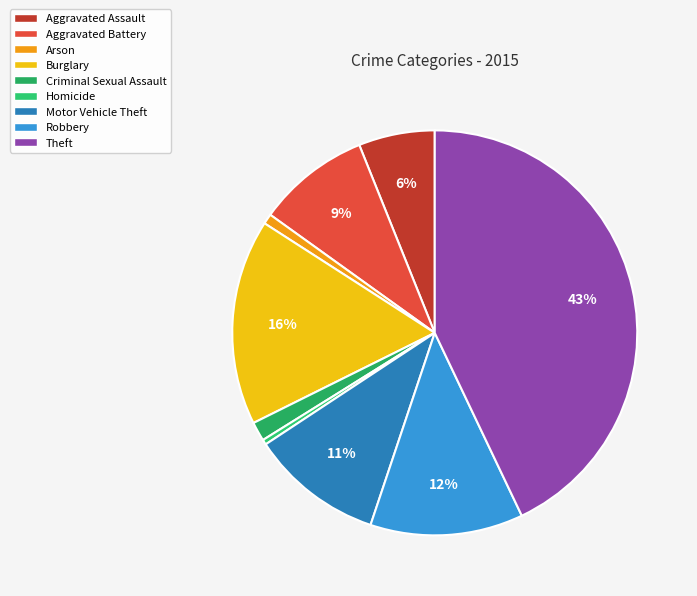

What is the change in value from Arson to Homicide?

-9